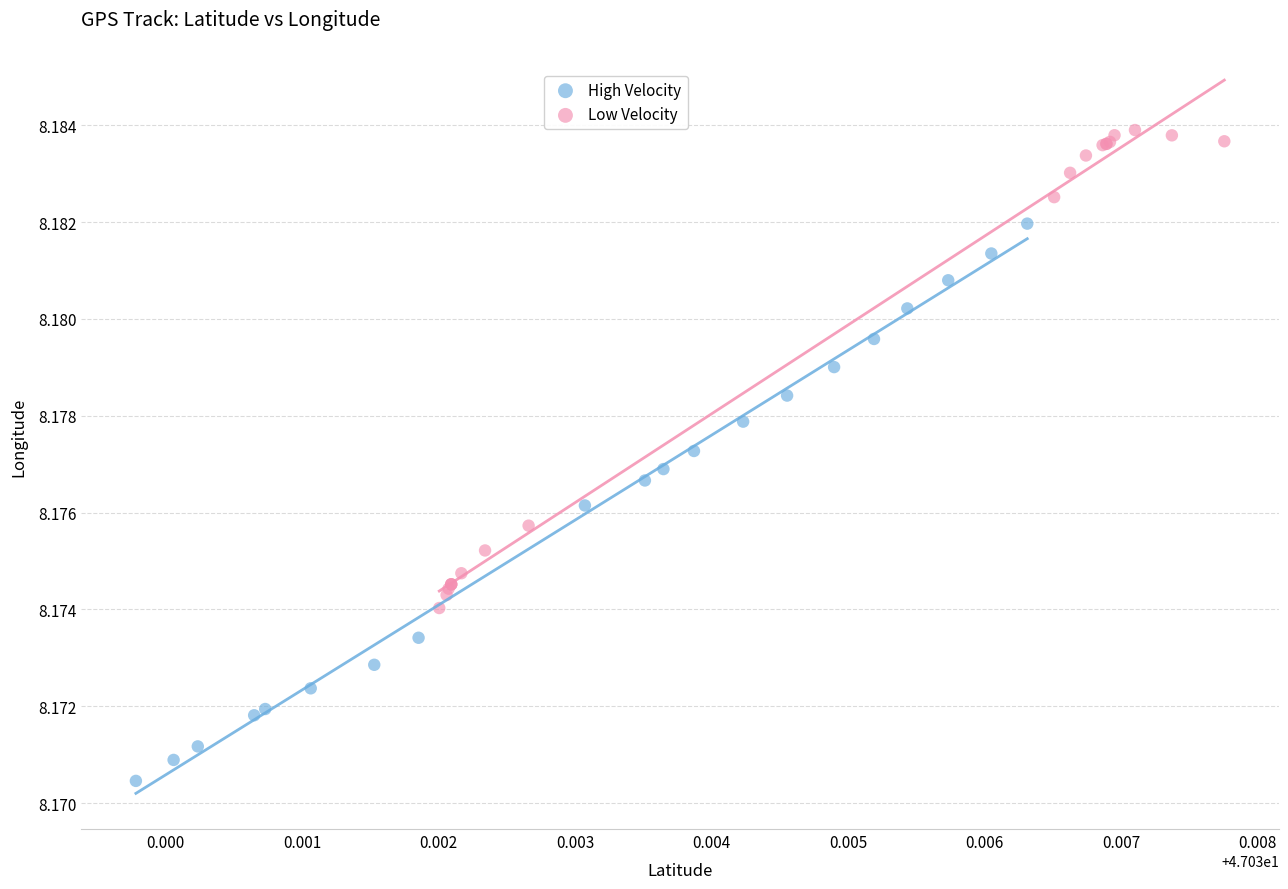

What are all the series names shown in the legend?

High Velocity, Low Velocity